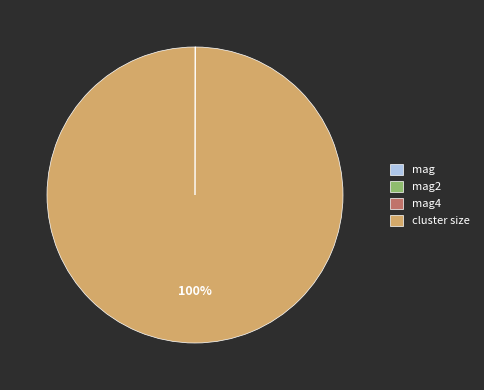

True or false: cluster size accounts for 100% of the total.

True